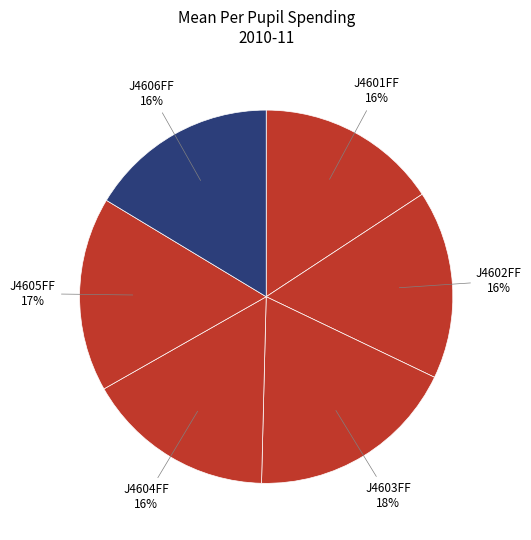

Is J4606FF the majority of the pie?

No